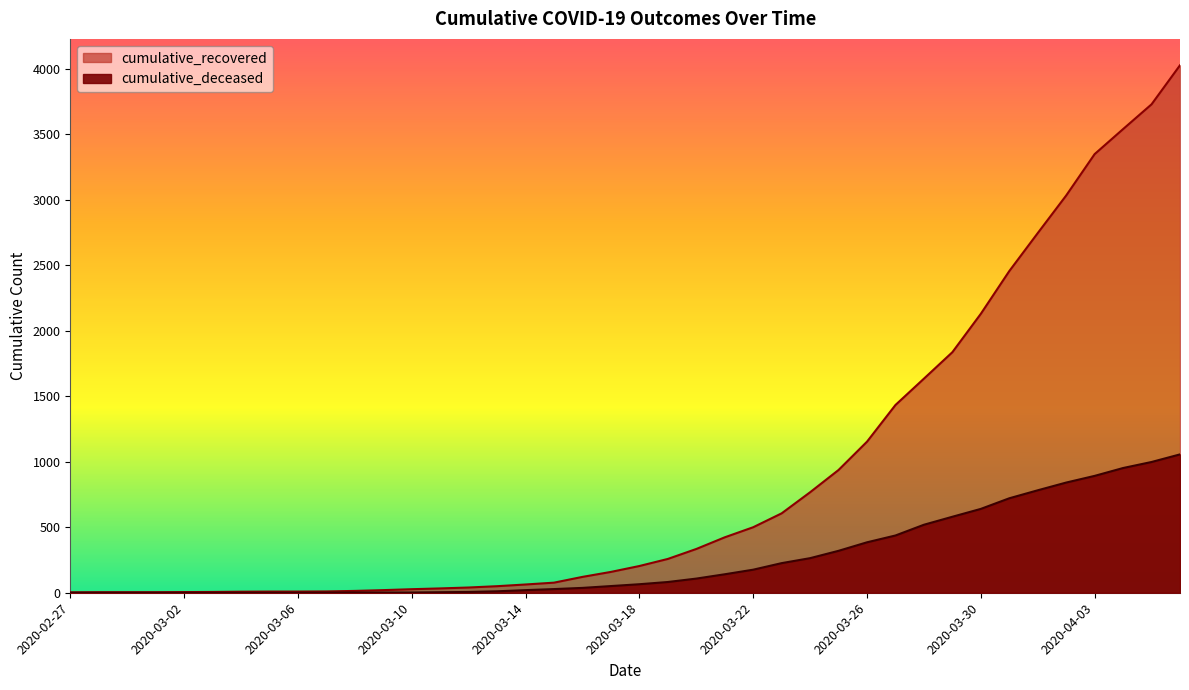

At which category does the chart reach its minimum across all series?

2020-02-27